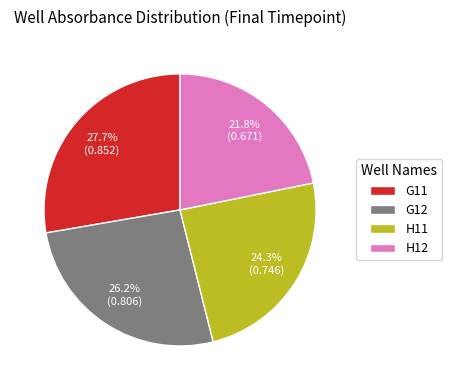

To the nearest percent, what is the combined percentage of G12 and G11?

54%